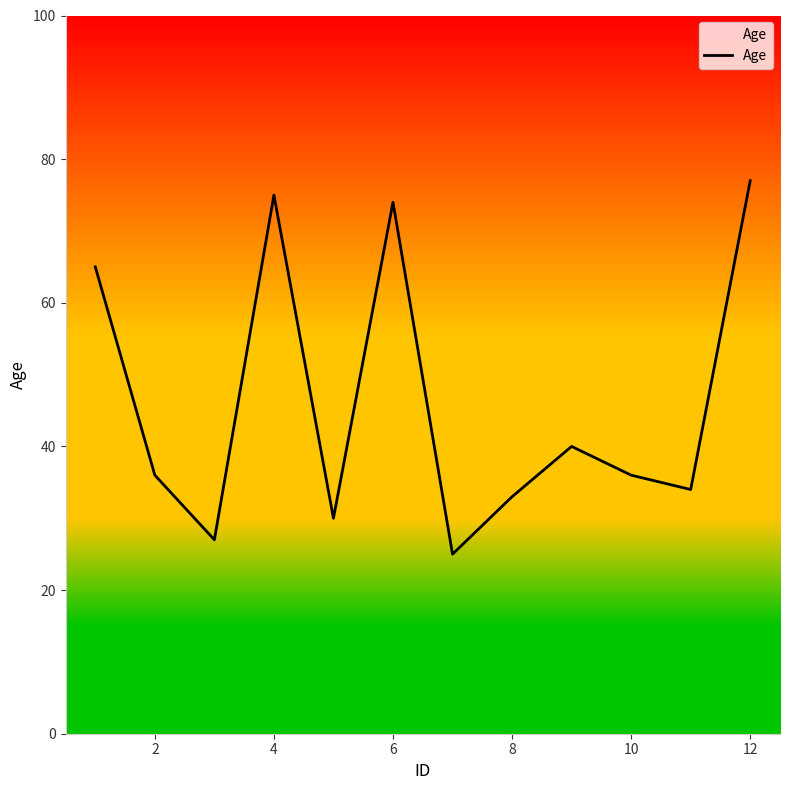

What is the maximum value shown in the chart?

77